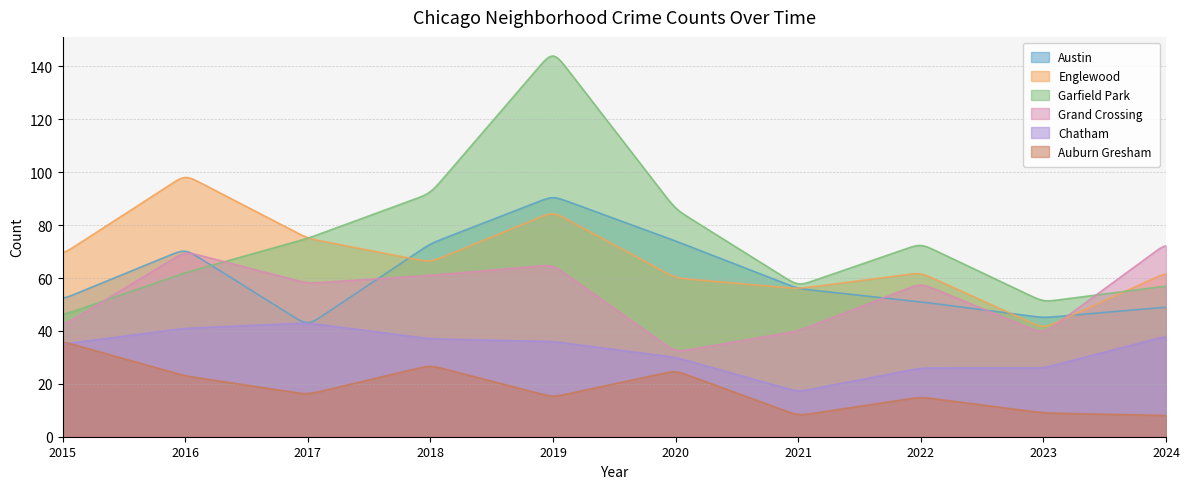

True or false: Garfield Park has more than 0 points higher than both neighbors.

True